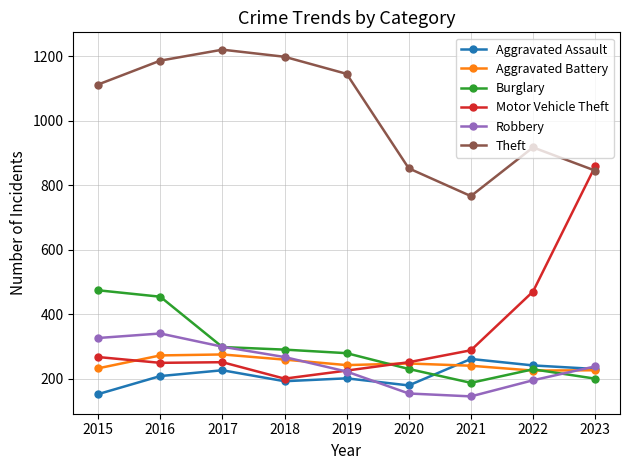

What is the average value of the Aggravated Assault series?

211